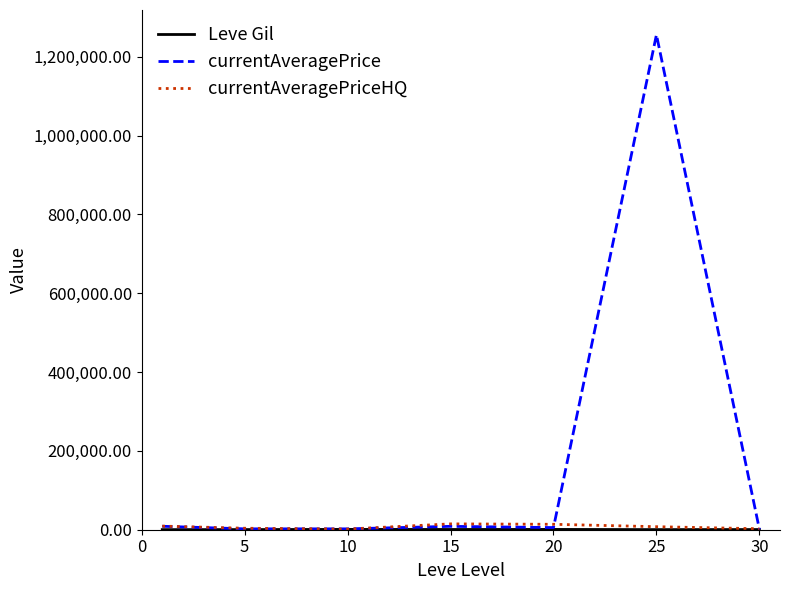

Which series has the largest range (max minus min)?

currentAveragePrice